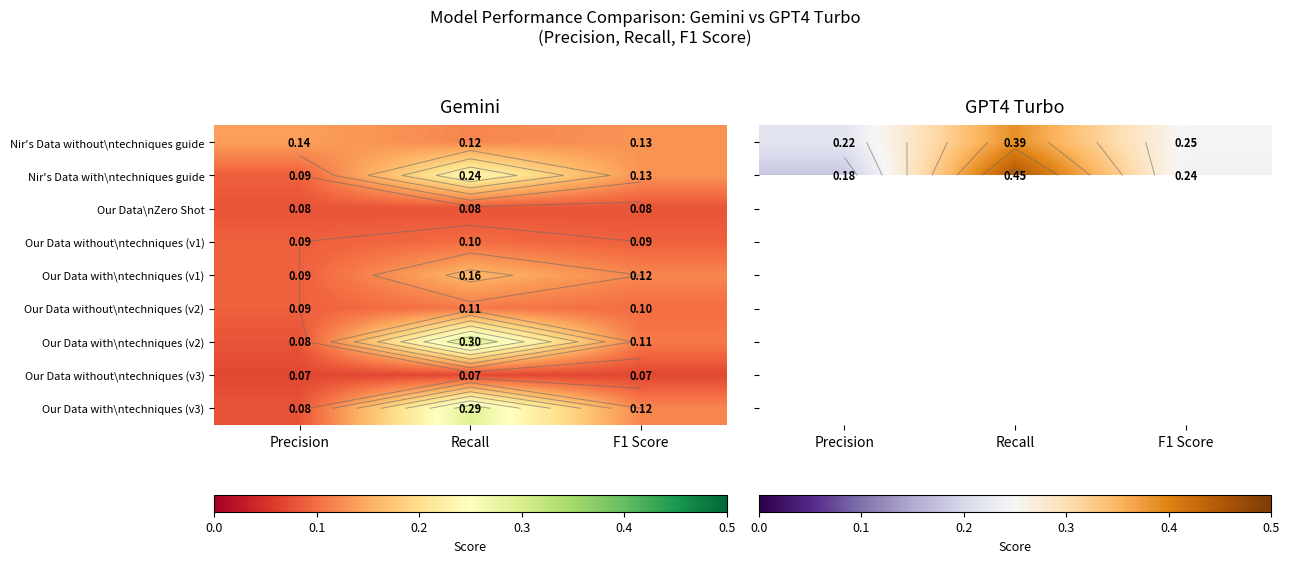

What is the difference between the Nir's Data without\ntechniques guide values at Recall and Precision?

0.2